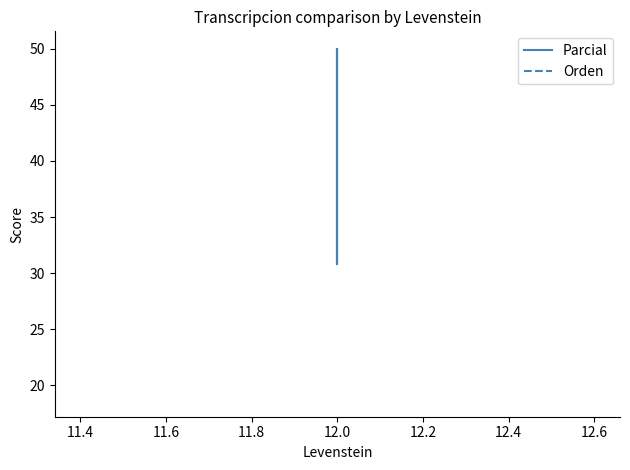

Does the chart display data point markers on the line(s)?

No